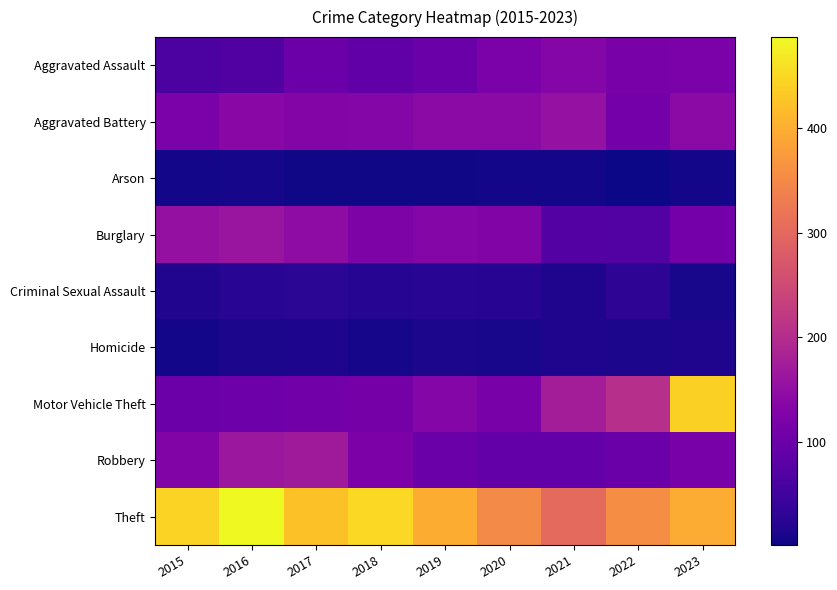

Which series has the largest total across all categories?

Theft